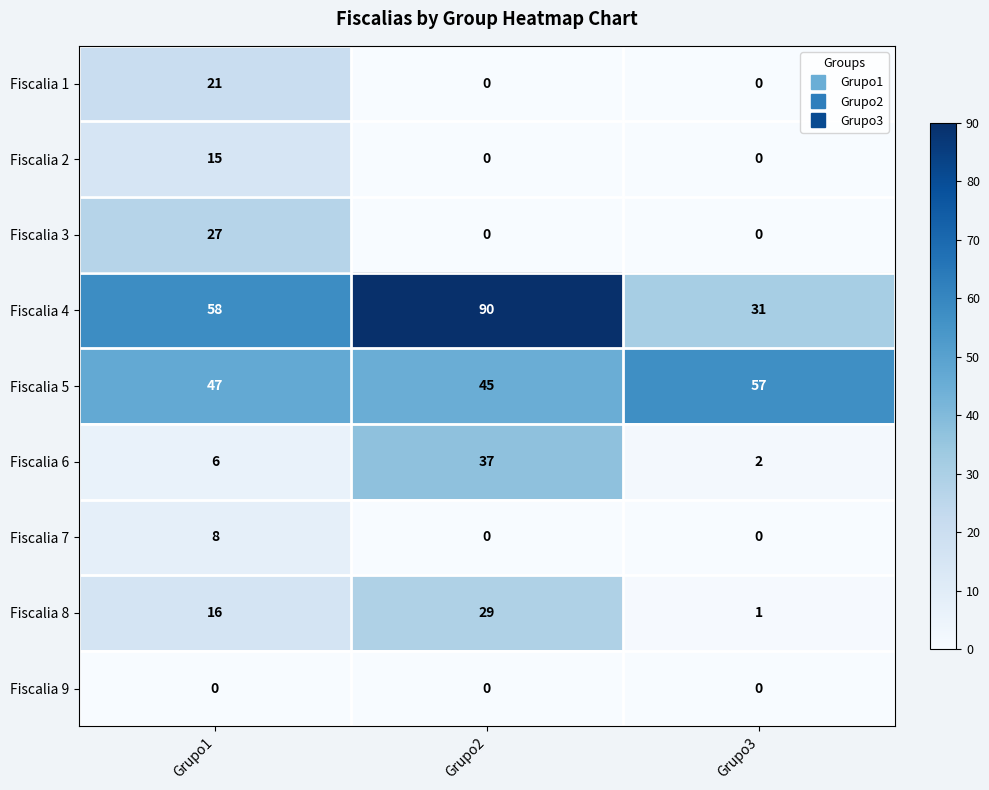

What is the approximate value of Fiscalia 4 at Grupo1, to the nearest 5?

60